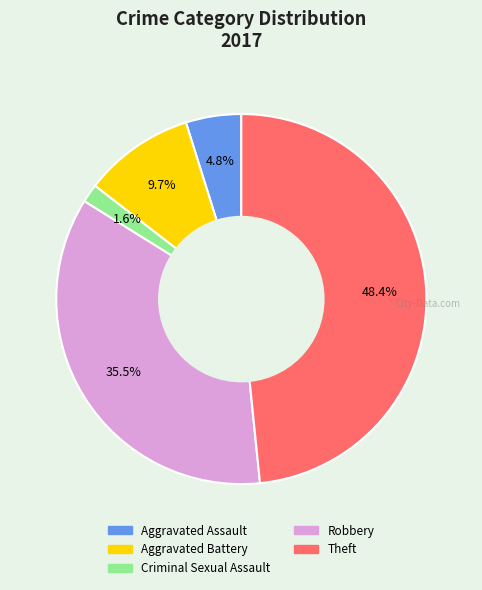

Is there any slice that represents more than half of the pie?

No